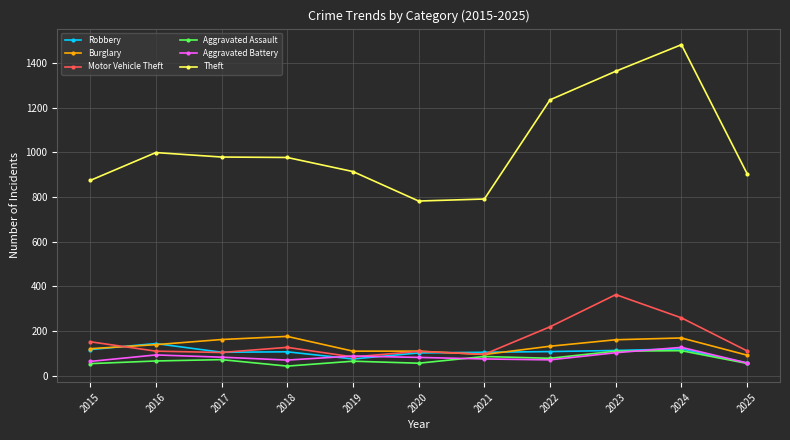

True or false: Aggravated Assault has more than 0 points higher than both neighbors.

True